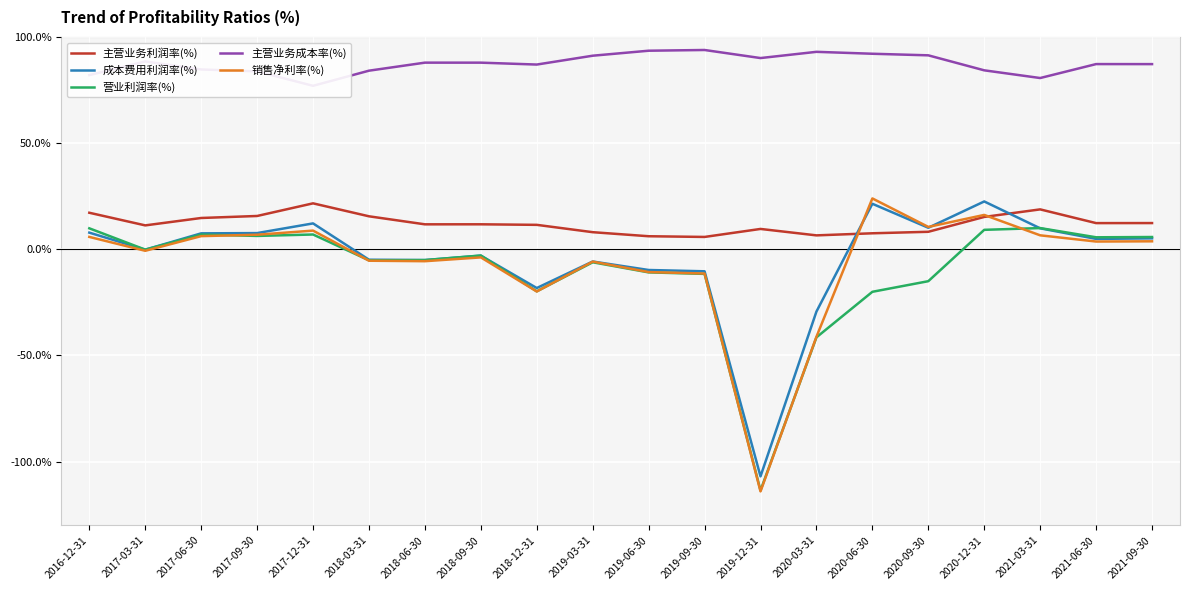

What is the difference between the 营业利润率(%) values at 2019-09-30 and 2019-12-31?

102.0